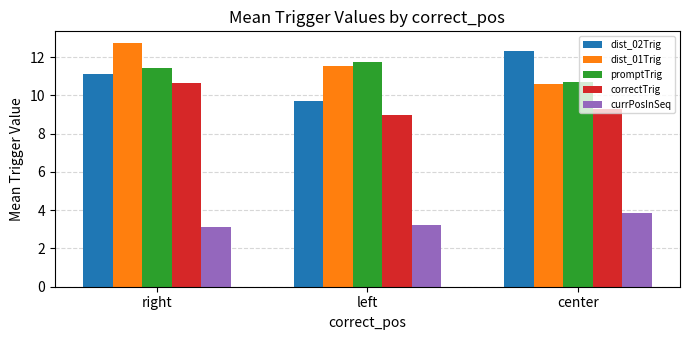

Count the number of categories in the chart.

3